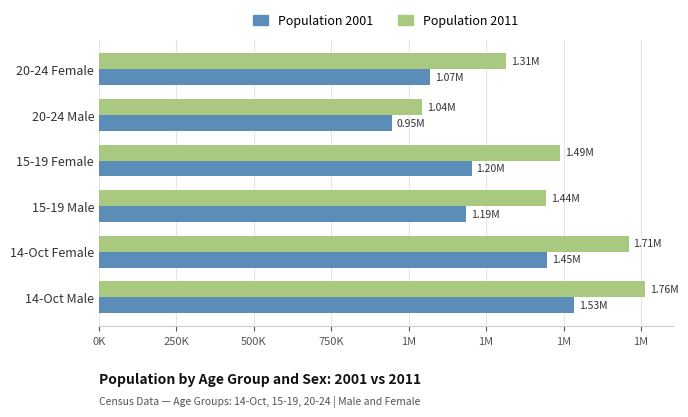

What are all the series names shown in the legend?

Population 2001, Population 2011